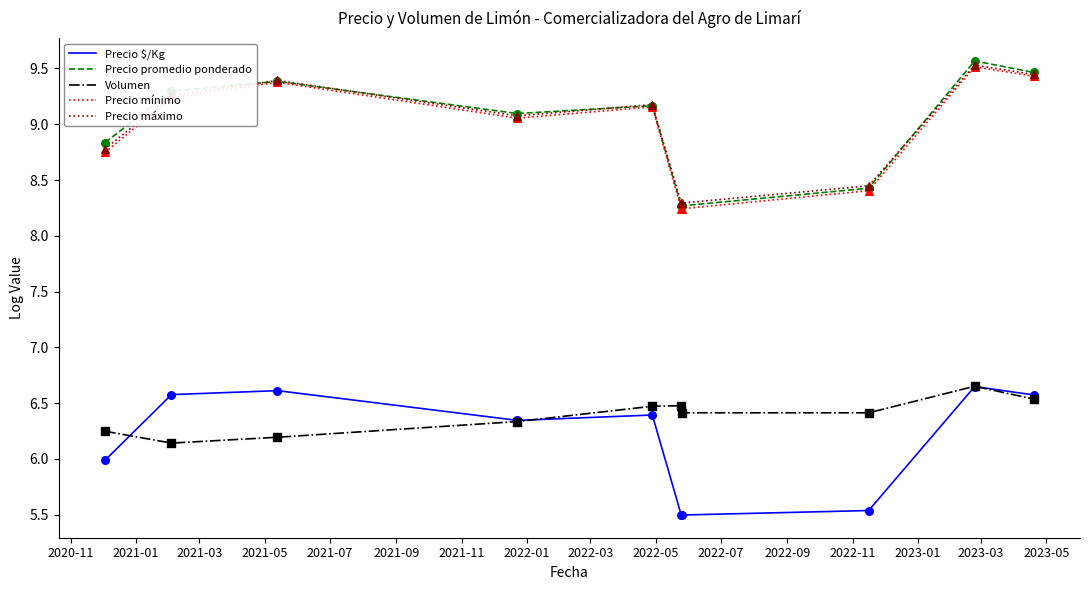

At how many categories does at least one series exceed 6?

10